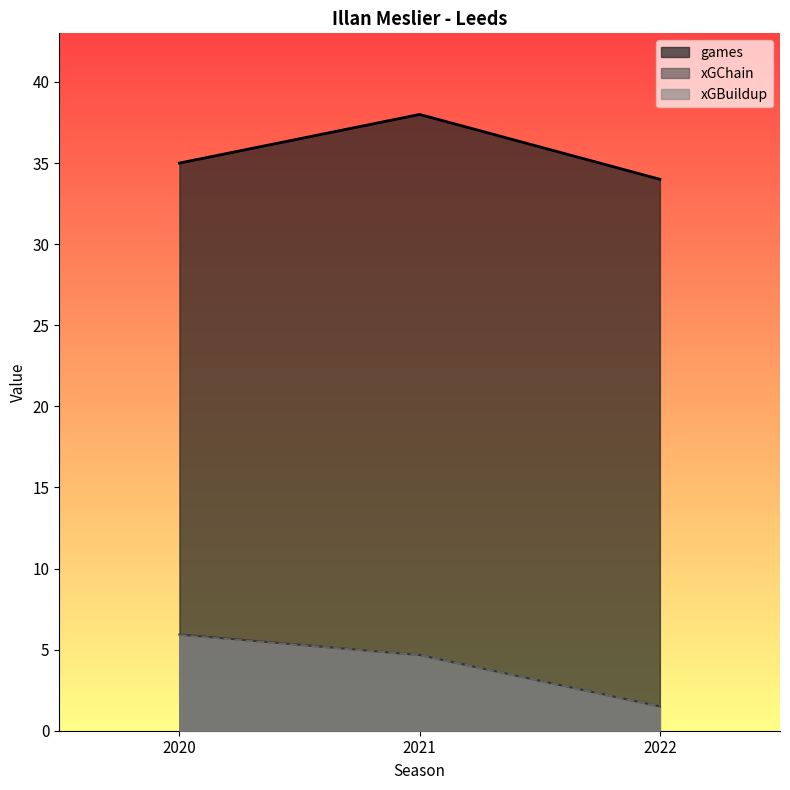

Where is xGBuildup nearest to the value 3?

2022